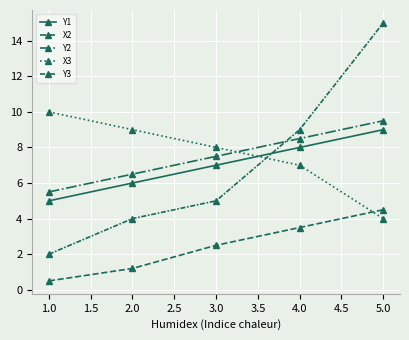

Reading right to left, what are all the values shown in this chart?

Y1: 9.0	8.0	7.0	6.0	5.0
X2: 4.5	3.5	2.5	1.2	0.5
Y2: 9.5	8.5	7.5	6.5	5.5
X3: 4.0	7.0	8.0	9.0	10.0
Y3: 15.0	9.0	5.0	4.0	2.0